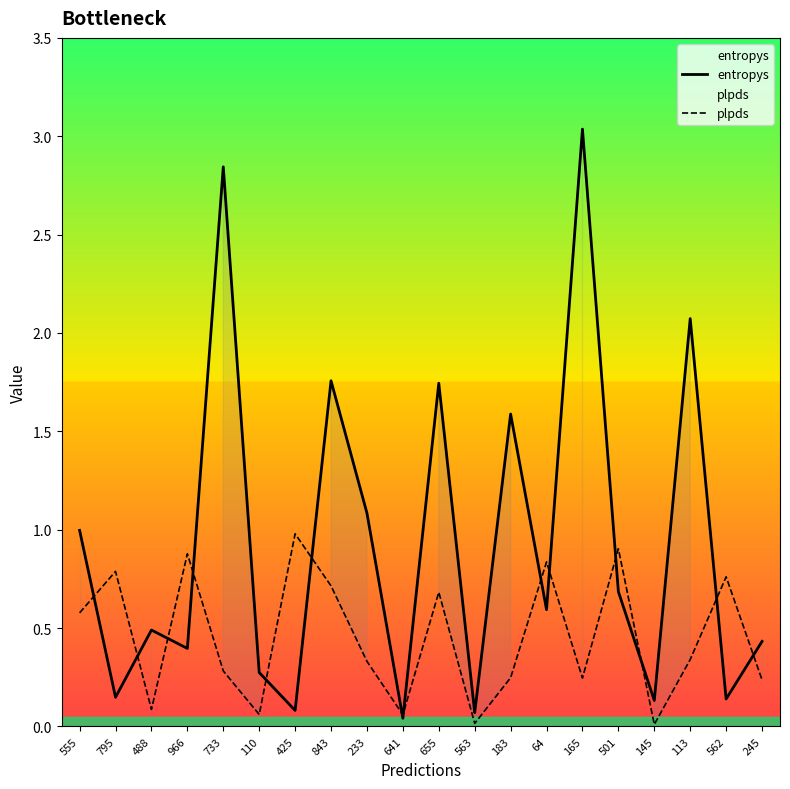

What are all the series names shown in the legend?

entropys, plpds